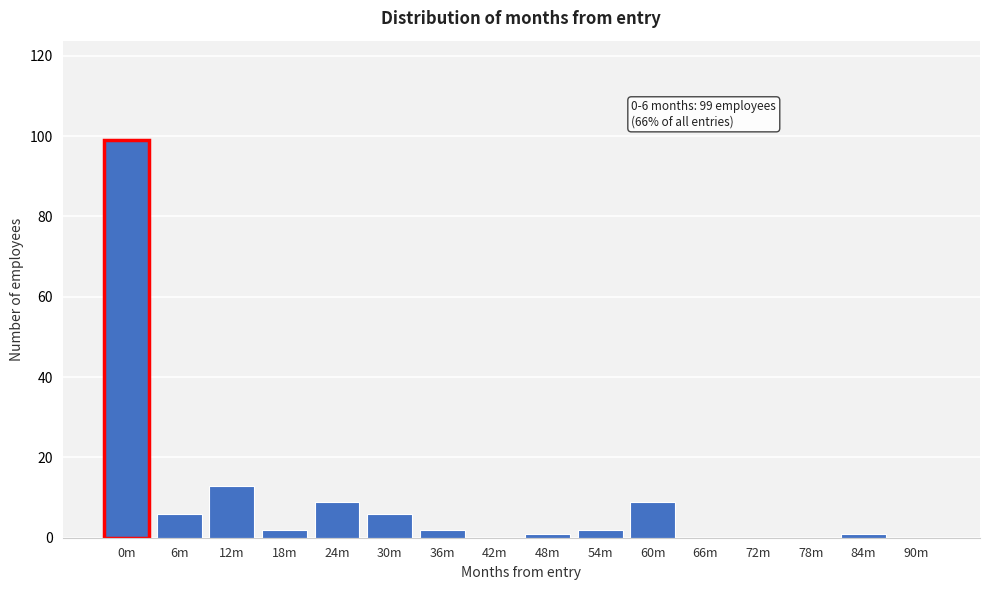

Reading left to right, list all the values displayed in this chart.

0m=99	6m=6	12m=13	18m=2	24m=9	30m=6	36m=2	42m=0	48m=1	54m=2	60m=9	66m=0	72m=0	78m=0	84m=1	90m=0